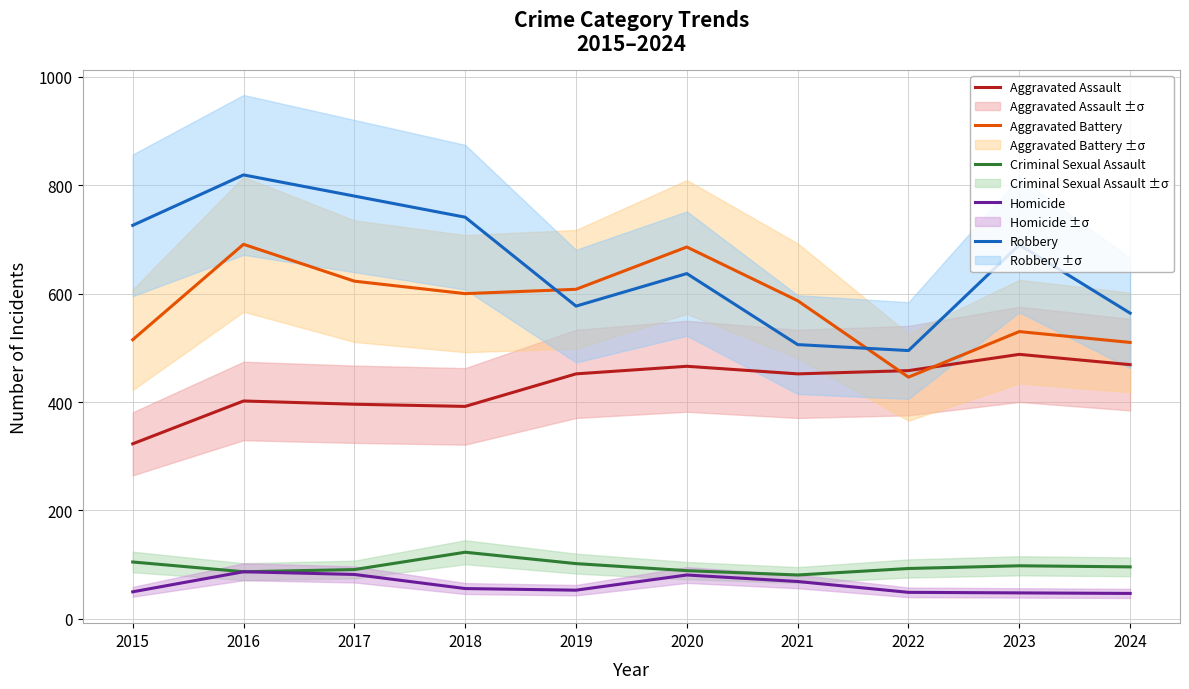

Reading left to right, list all the values displayed in this chart.

Aggravated Assault: 2015=323	2016=402	2017=396	2018=392	2019=452	2020=466	2021=452	2022=458	2023=488	2024=469
Aggravated Battery: 2015=515	2016=691	2017=623	2018=600	2019=608	2020=686	2021=587	2022=446	2023=530	2024=510
Criminal Sexual Assault: 2015=105	2016=87	2017=91	2018=123	2019=102	2020=89	2021=81	2022=93	2023=98	2024=96
Homicide: 2015=50	2016=87	2017=82	2018=56	2019=53	2020=81	2021=69	2022=49	2023=48	2024=47
Robbery: 2015=726	2016=819	2017=780	2018=741	2019=577	2020=637	2021=506	2022=495	2023=690	2024=564